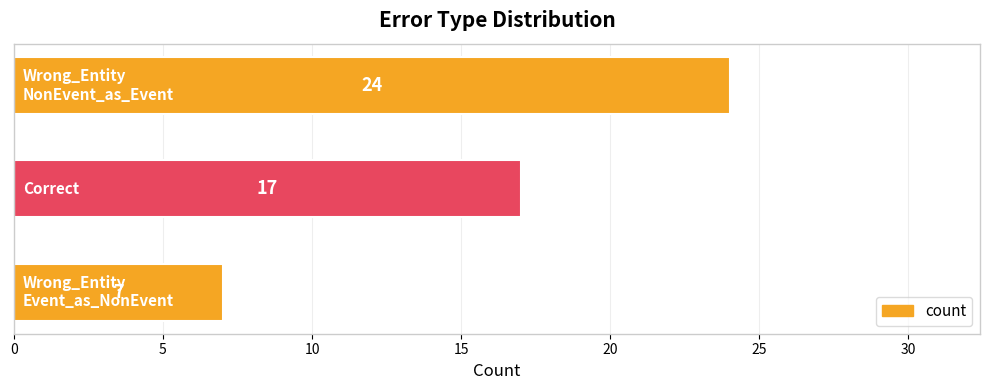

Reading bottom to top, what are all the values shown in this chart?

7	17	24